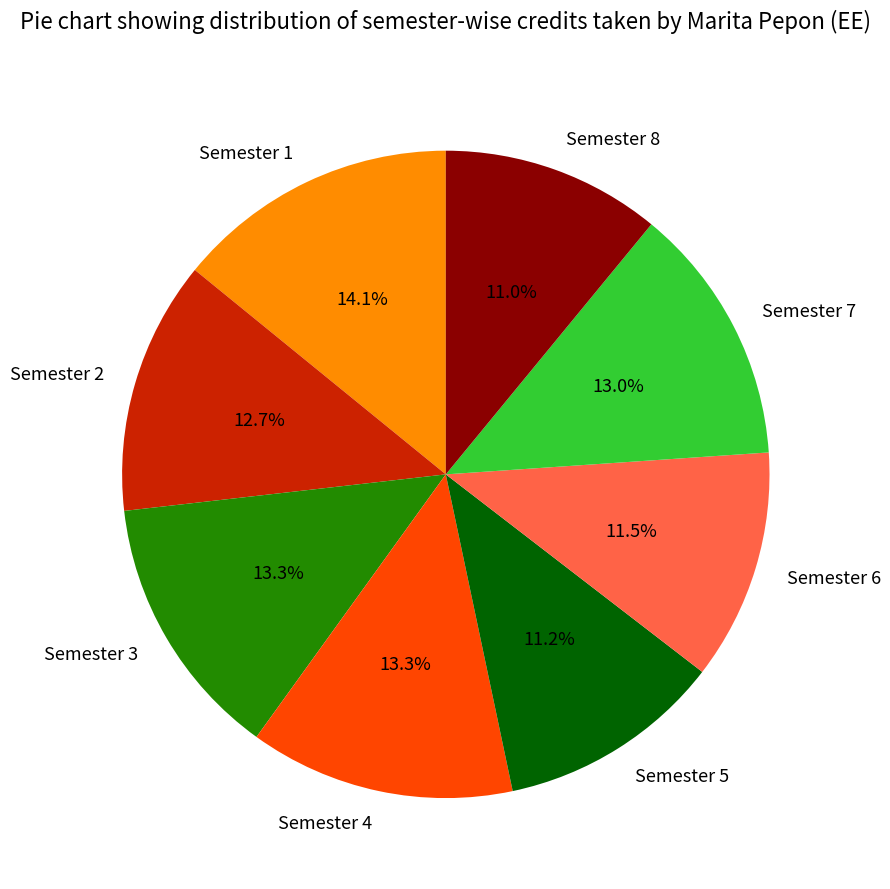

Approximately how many times larger is the value at Semester 6 compared to Semester 2?

0.9